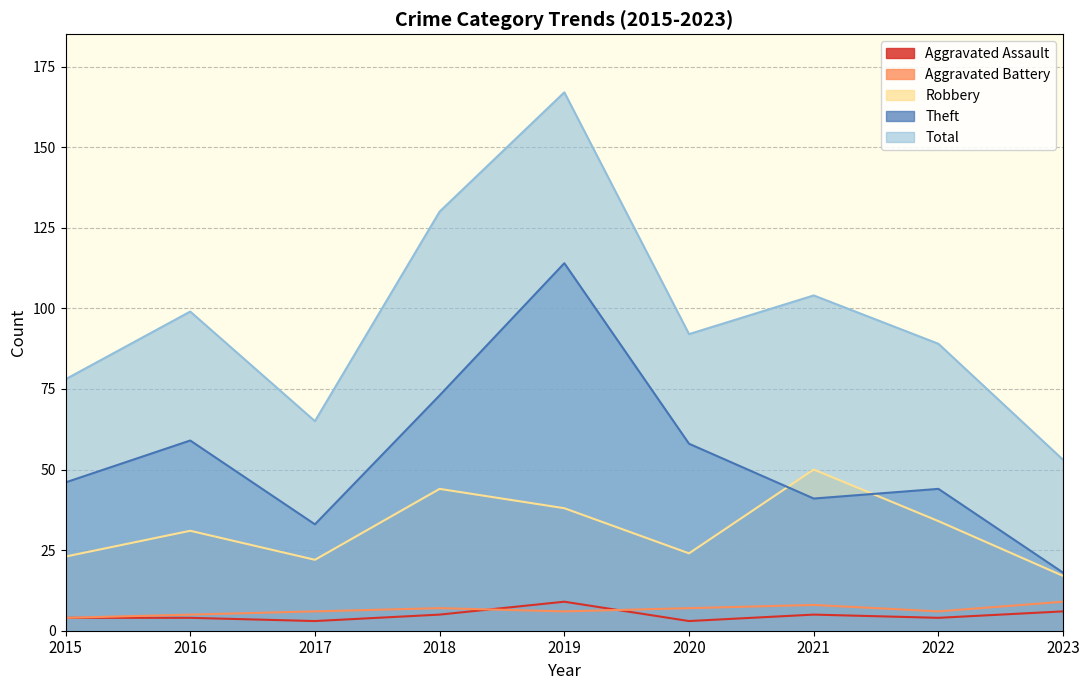

What is the difference between the highest and lowest values at 2019?

161